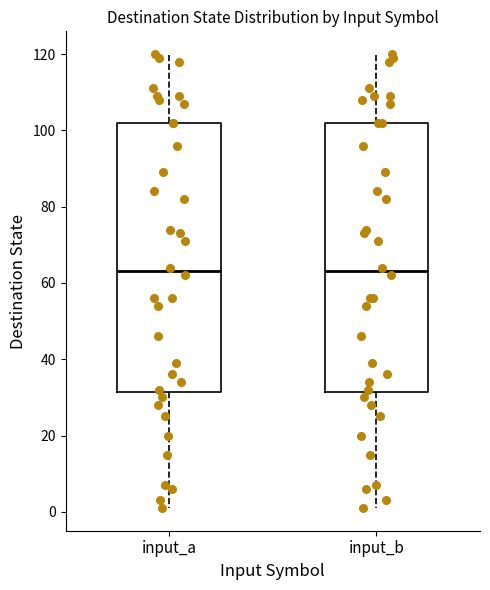

Reading left to right, read every box against the y-axis: the position of its median line, the range the box covers, and the ends of its whiskers. The values are not printed on the chart, so give them approximately, as read against the axis.

input_a: median 64, box 32 to 102, whiskers 2 to 120
input_b: median 64, box 32 to 102, whiskers 2 to 120